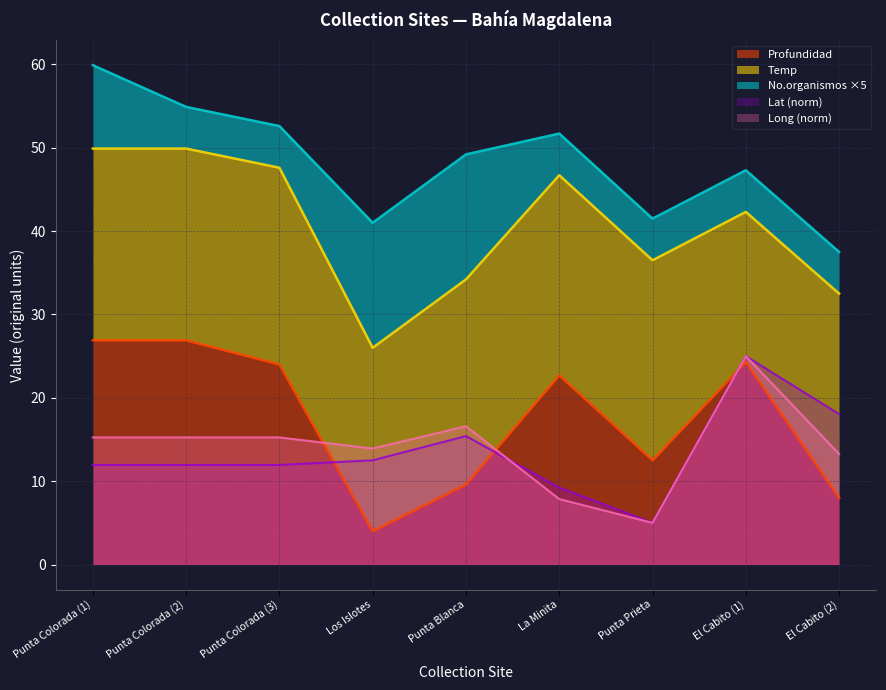

What is the highest value of the Long (norm) series?

25.0